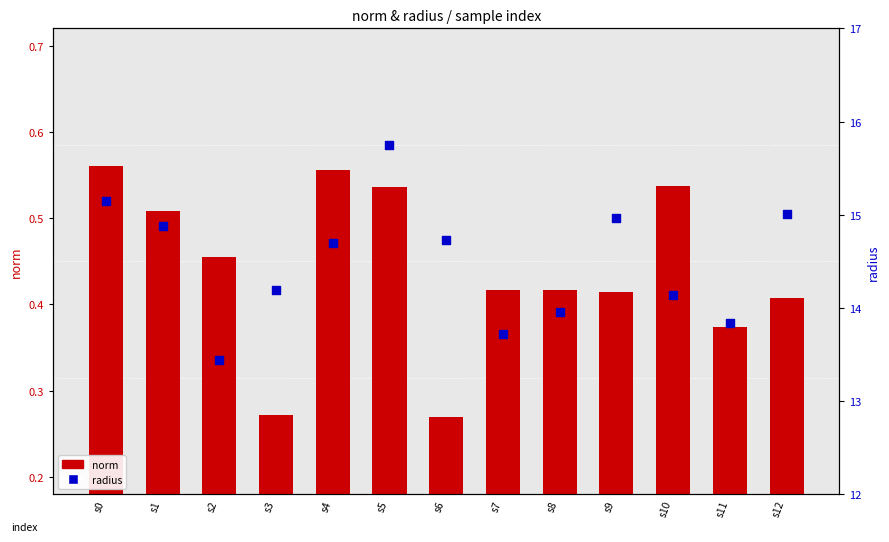

Which series has the widest spread of Y values?

radius